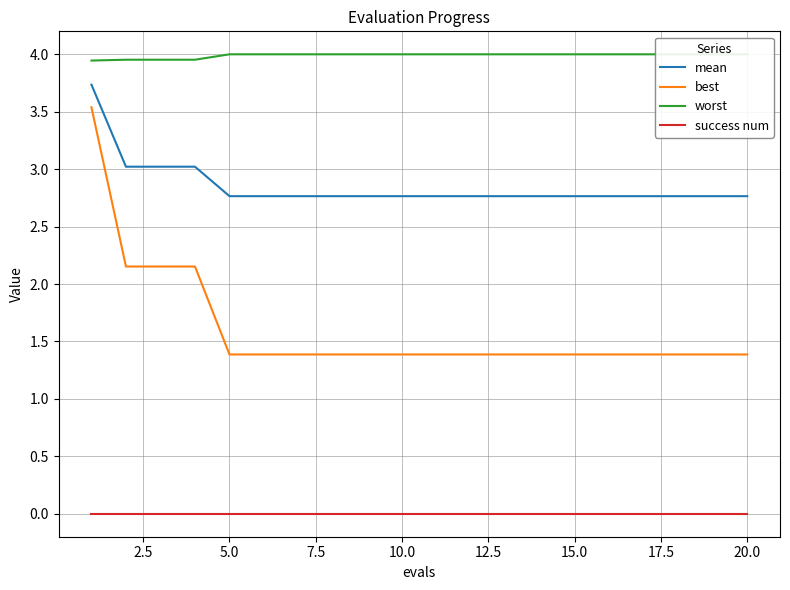

Reading left to right, extract all data points from this chart.

mean: 3.7	3.0	3.0	3.0	2.8	2.8	2.8	2.8	2.8	2.8	2.8	2.8	2.8	2.8	2.8	2.8	2.8	2.8	2.8	2.8
best: 3.5	2.2	2.2	2.2	1.4	1.4	1.4	1.4	1.4	1.4	1.4	1.4	1.4	1.4	1.4	1.4	1.4	1.4	1.4	1.4
worst: 3.9	4.0	4.0	4.0	4.0	4.0	4.0	4.0	4.0	4.0	4.0	4.0	4.0	4.0	4.0	4.0	4.0	4.0	4.0	4.0
success num: 0.0	0.0	0.0	0.0	0.0	0.0	0.0	0.0	0.0	0.0	0.0	0.0	0.0	0.0	0.0	0.0	0.0	0.0	0.0	0.0